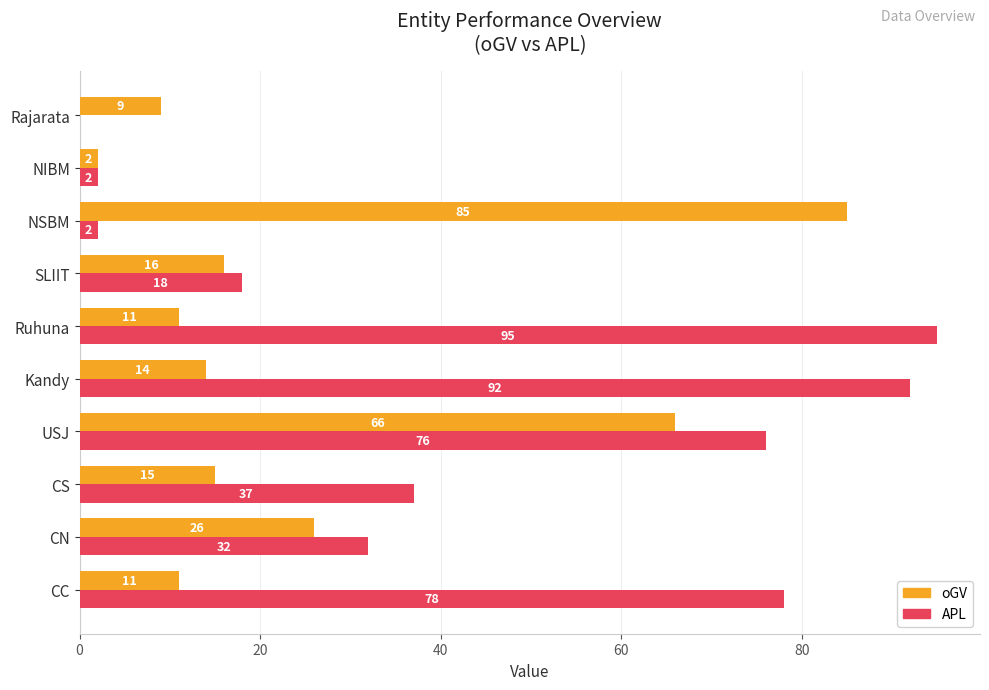

How many data points does each series have?

10